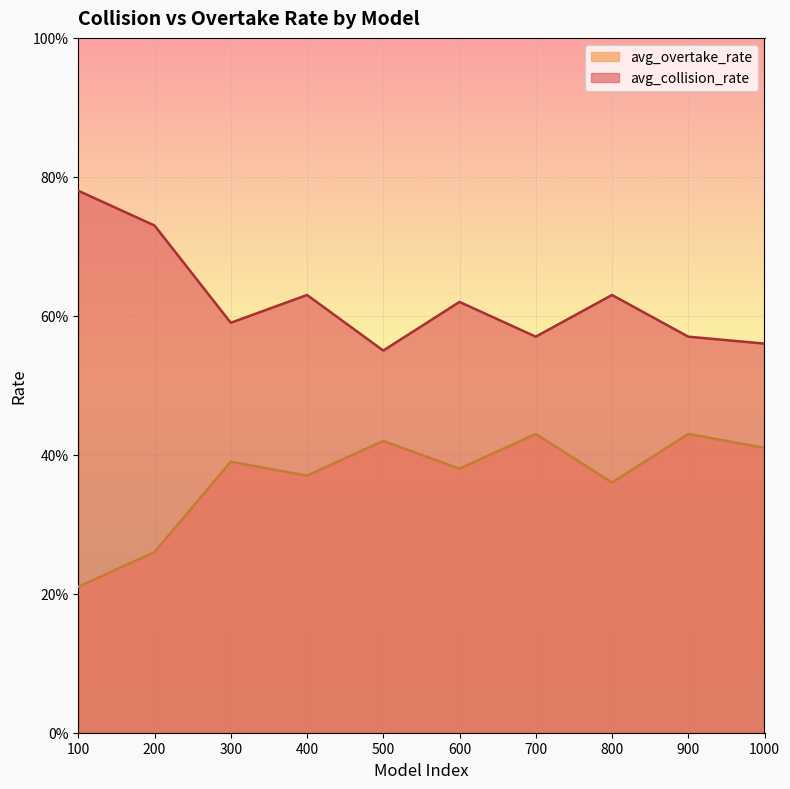

True or false: avg_overtake_rate and avg_collision_rate cross at least once.

False